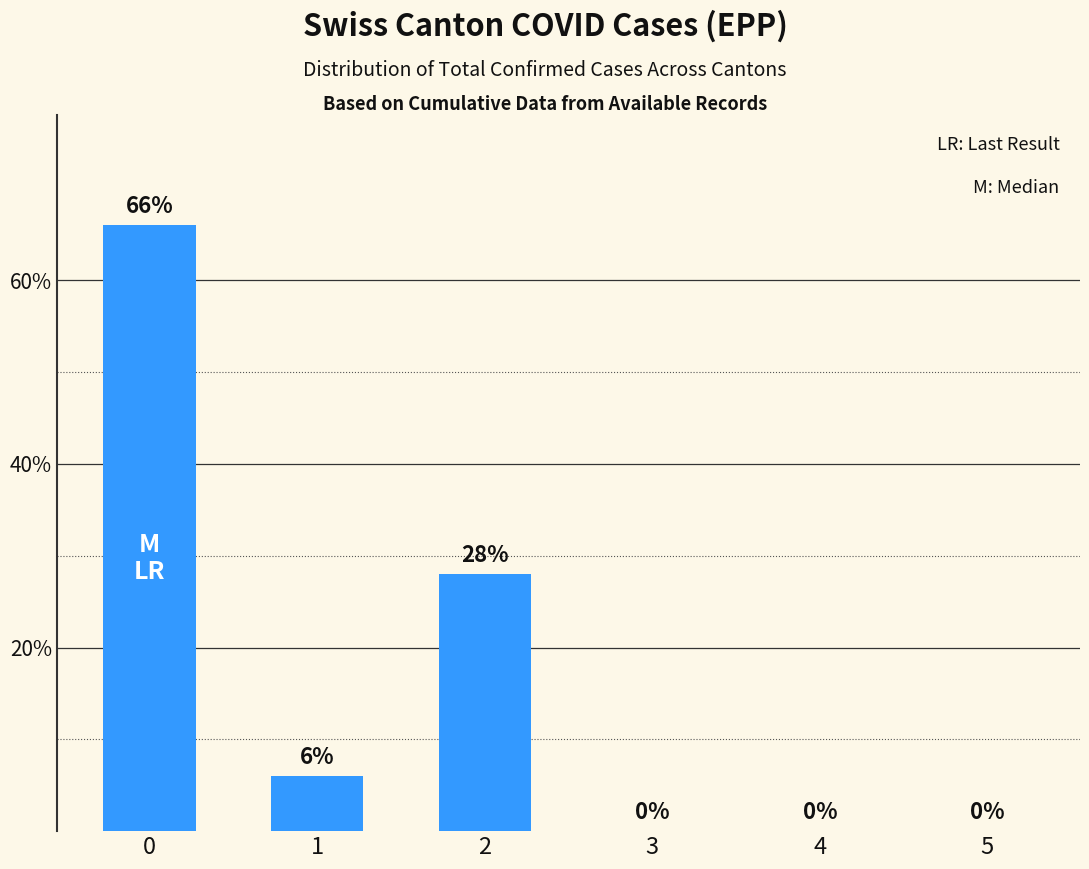

What is the sum of all values?

100